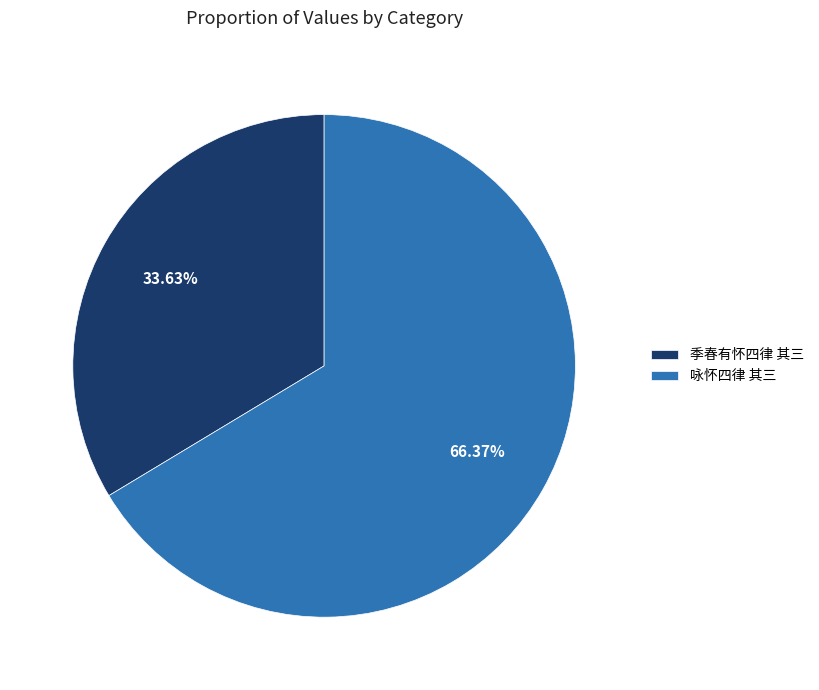

Which slice is the largest?

咏怀四律 其三